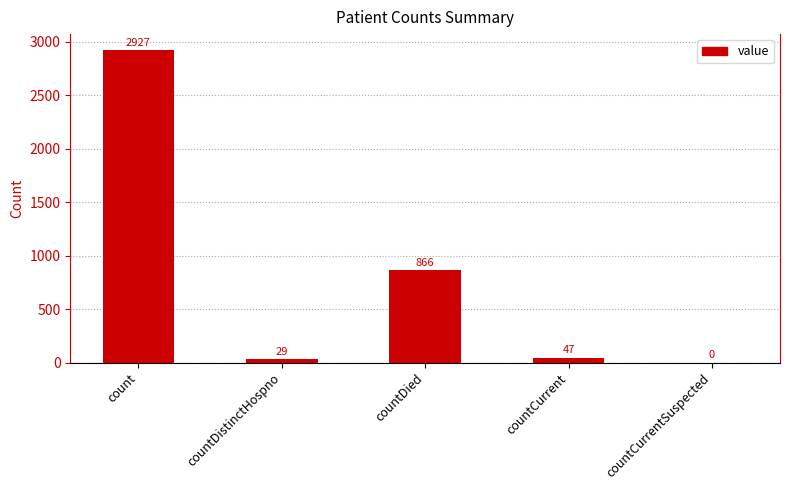

What is the change in value from countDied to countCurrent?

-819